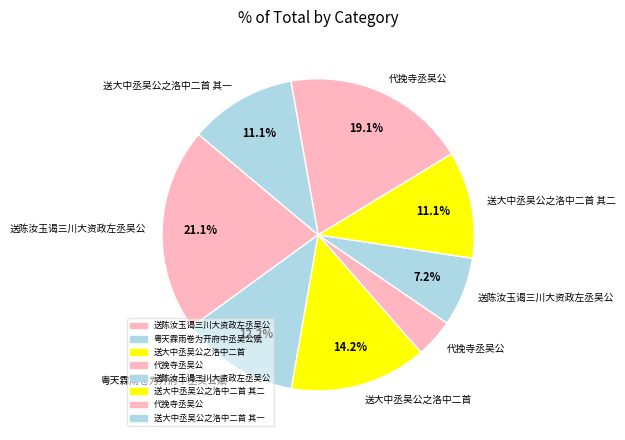

Count the number of slices in the pie.

8